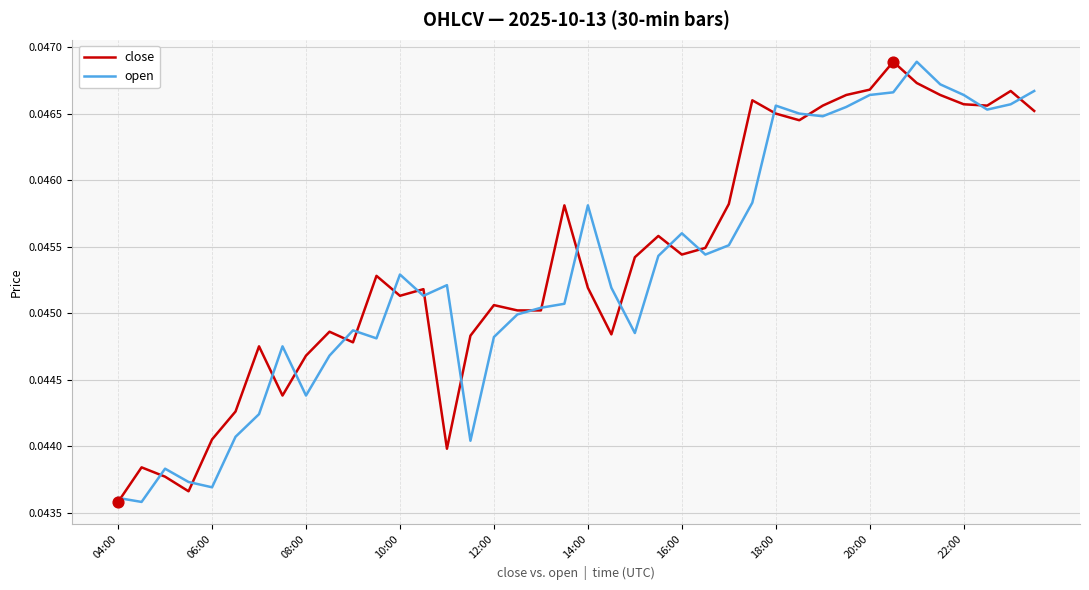

At how many categories does at least one series exceed 0?

40